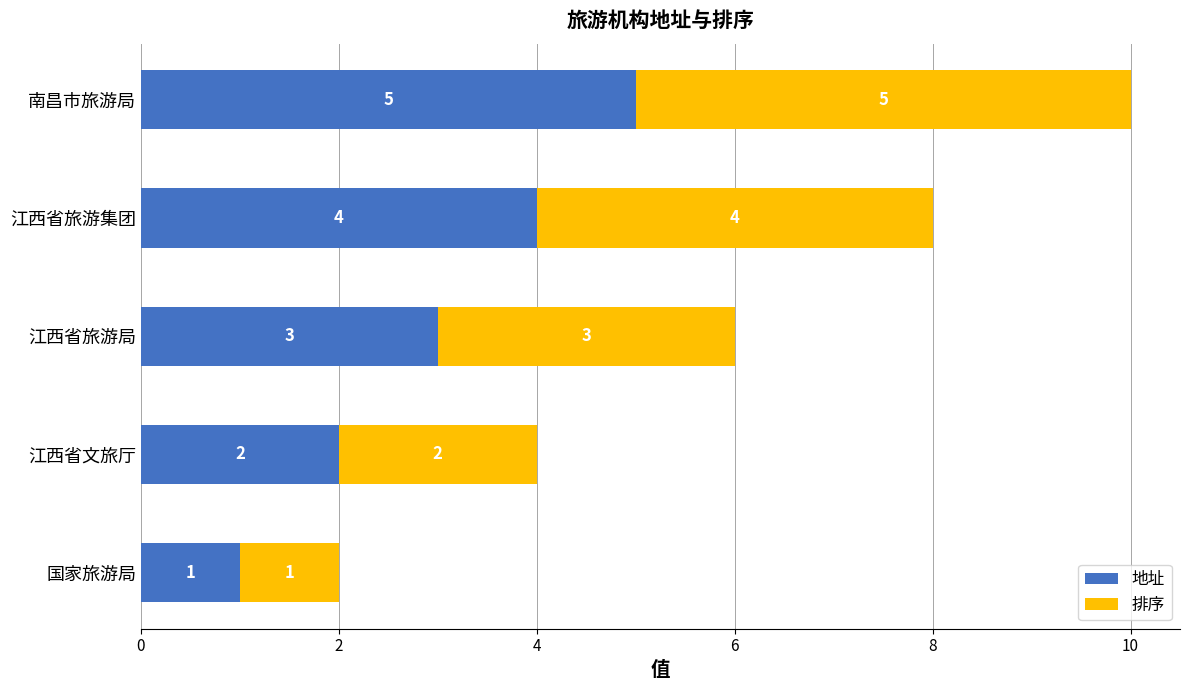

Is it true that 地址 equals 2 at 江西省文旅厅?

True